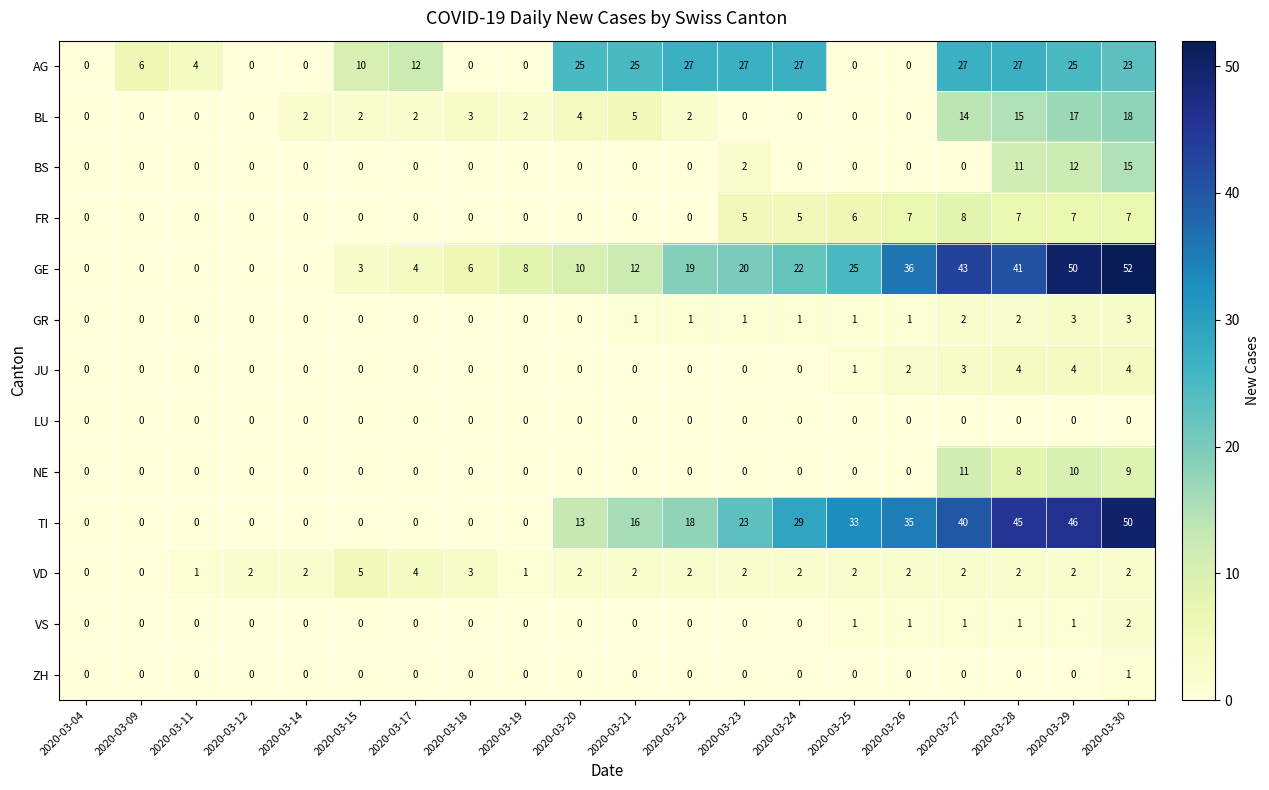

What is the sum of all VD values?

40